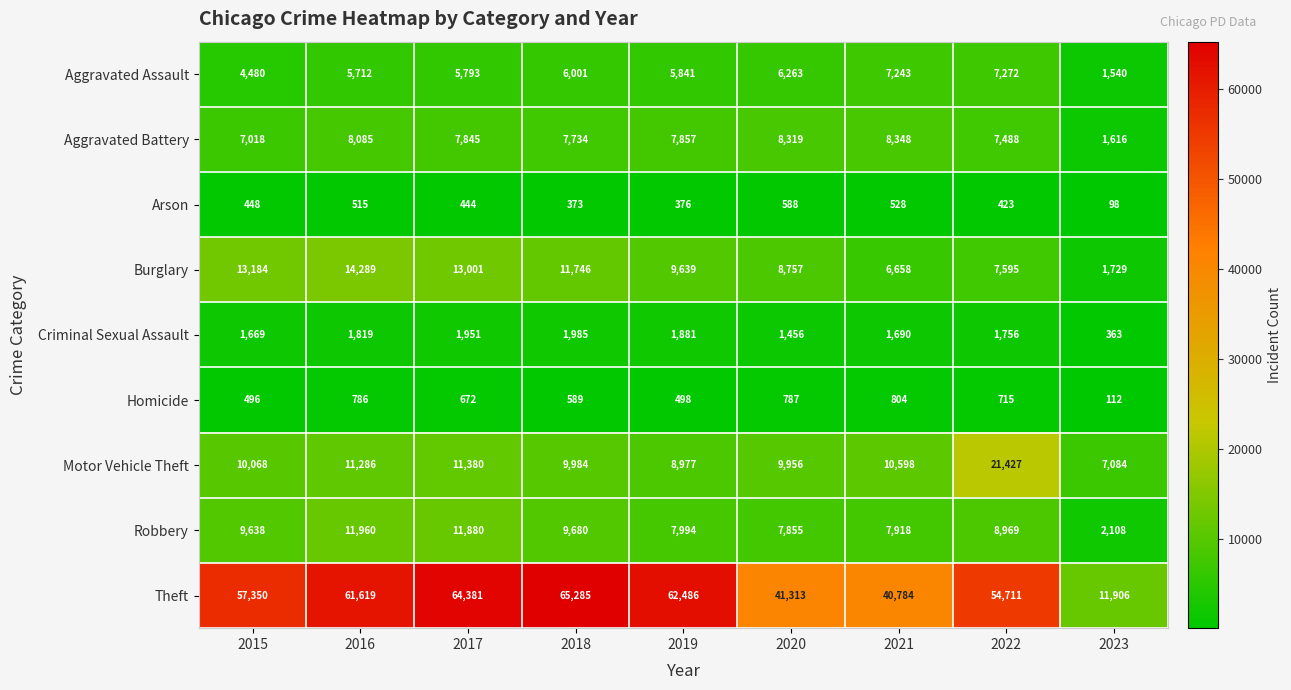

At how many categories does at least one series exceed 39615?

8